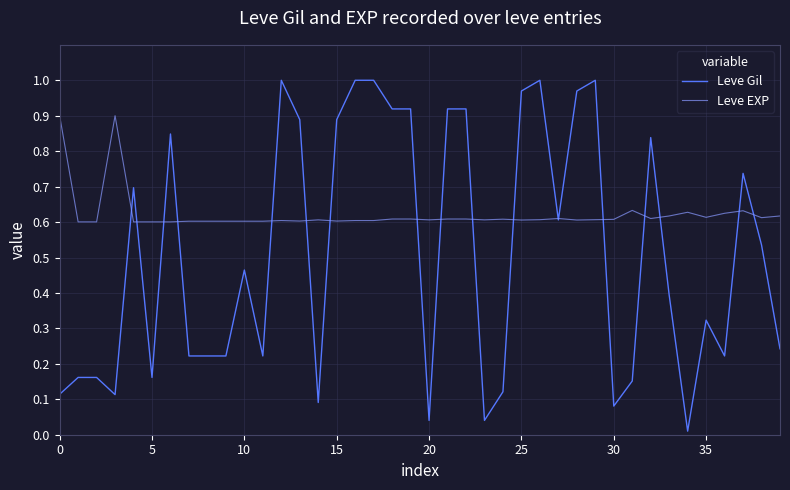

Count the number of categories in the chart.

40